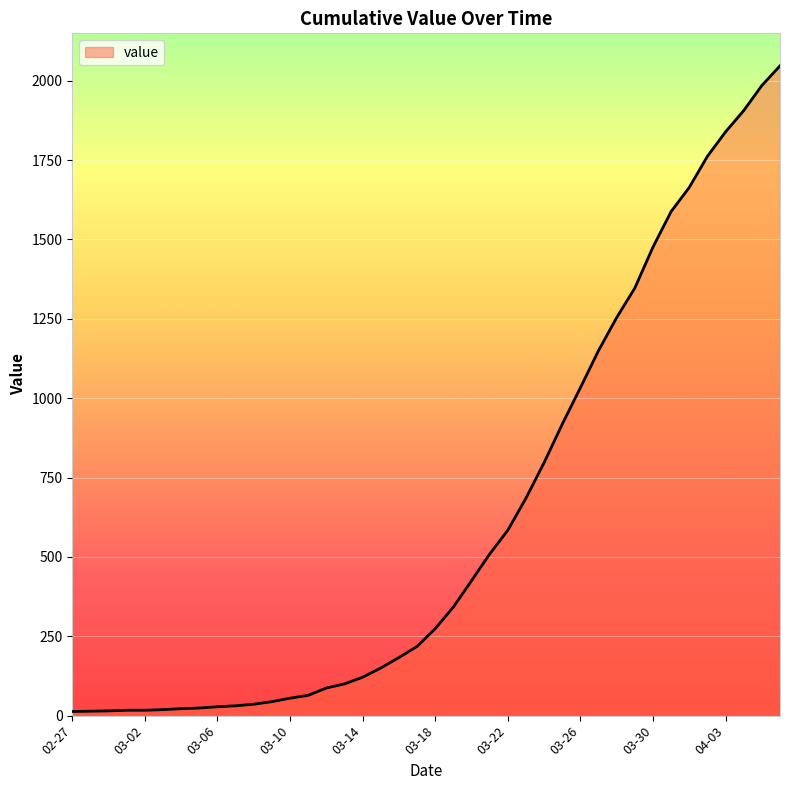

What is the maximum value shown in the chart?

2047